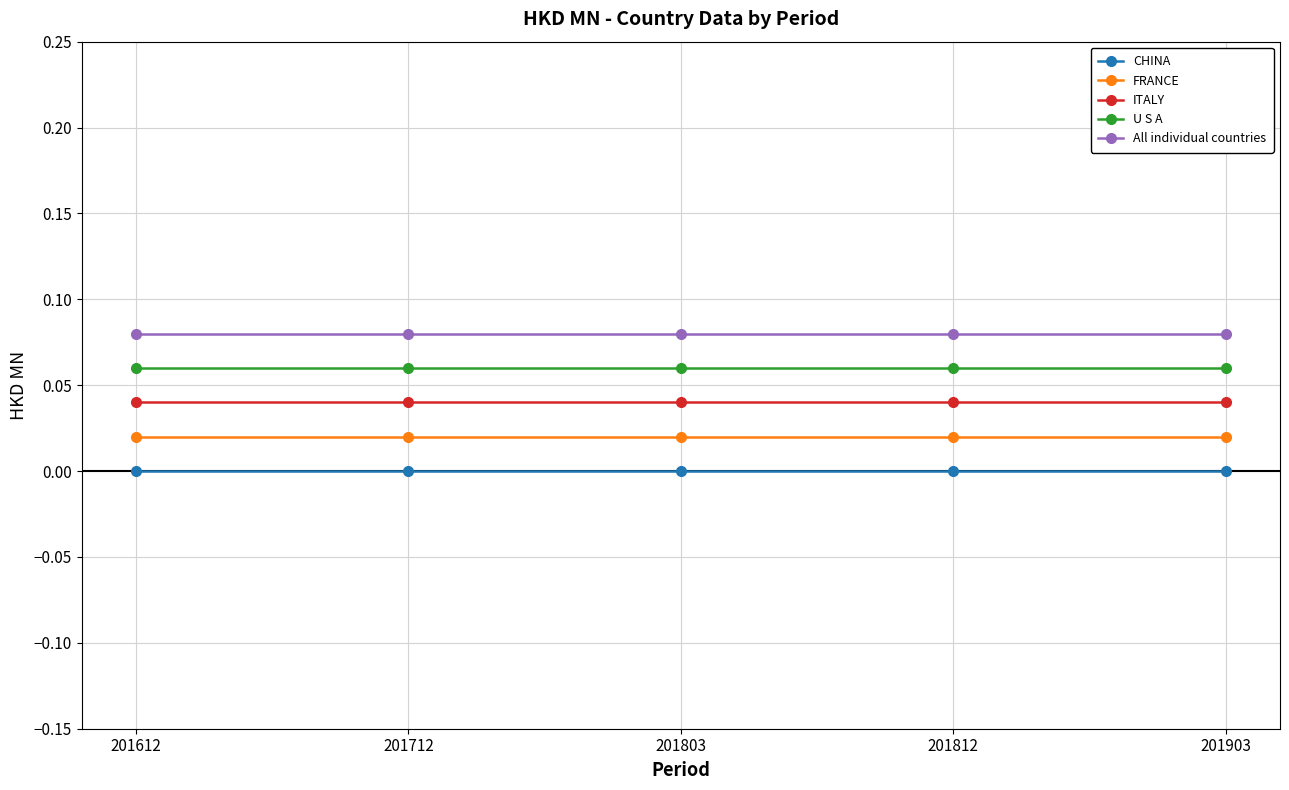

Is the value of ITALY at 201612 greater than the value of U S A at 201712?

No